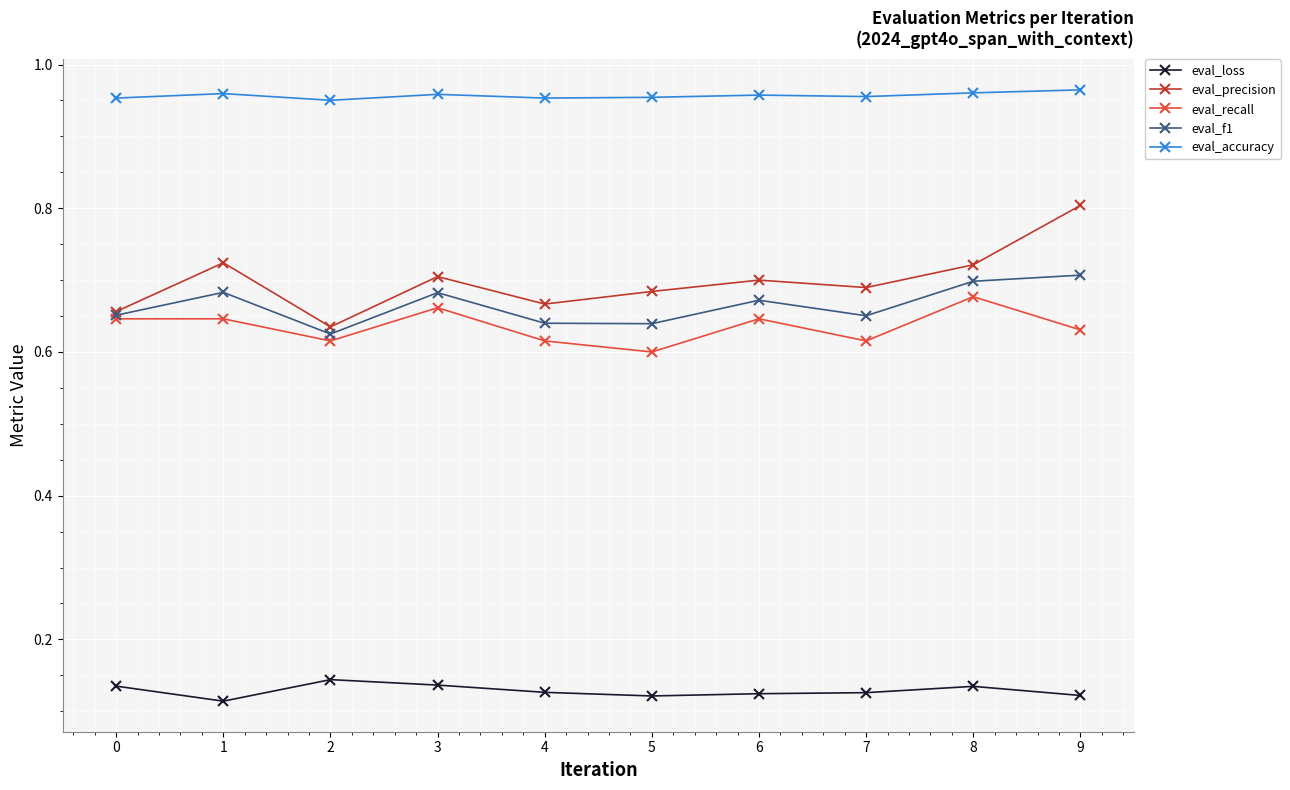

Where is the first local minimum for eval_f1?

2